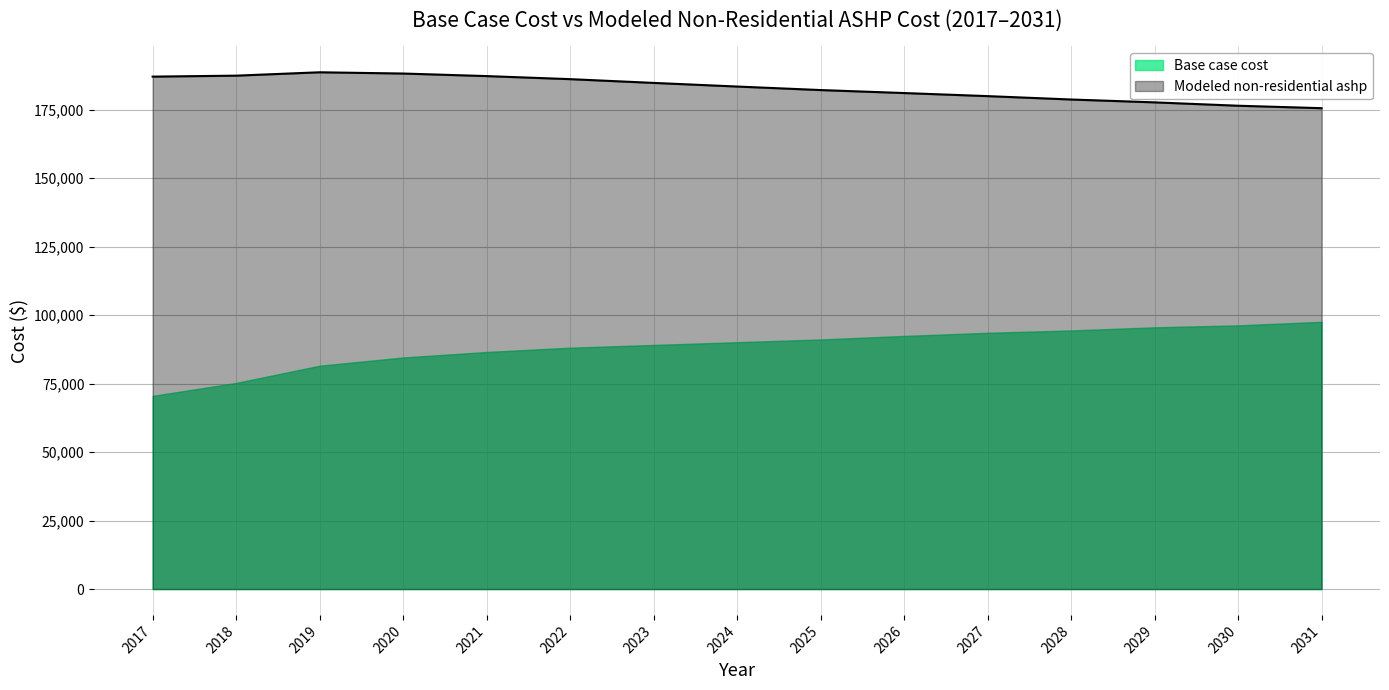

What is the value of the 15th point from the left?

175550.8